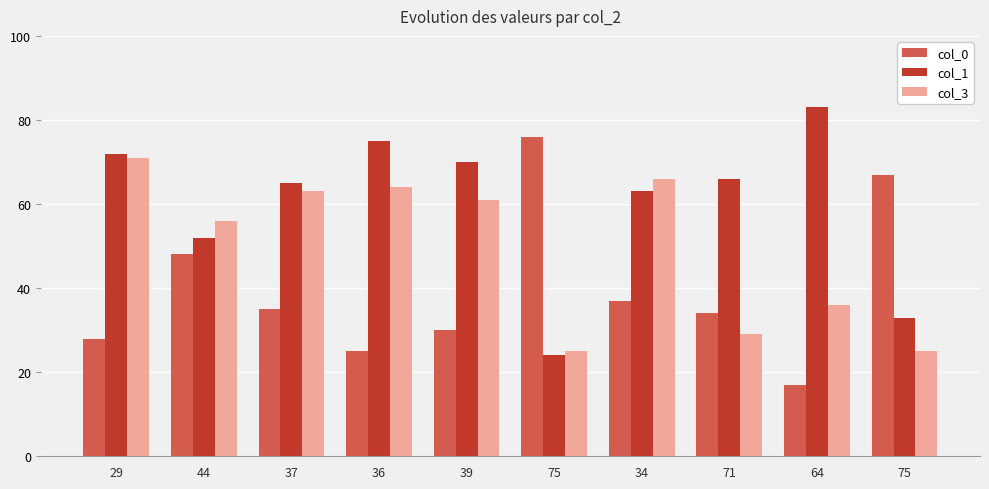

At which label does col_3 reach its minimum?

75